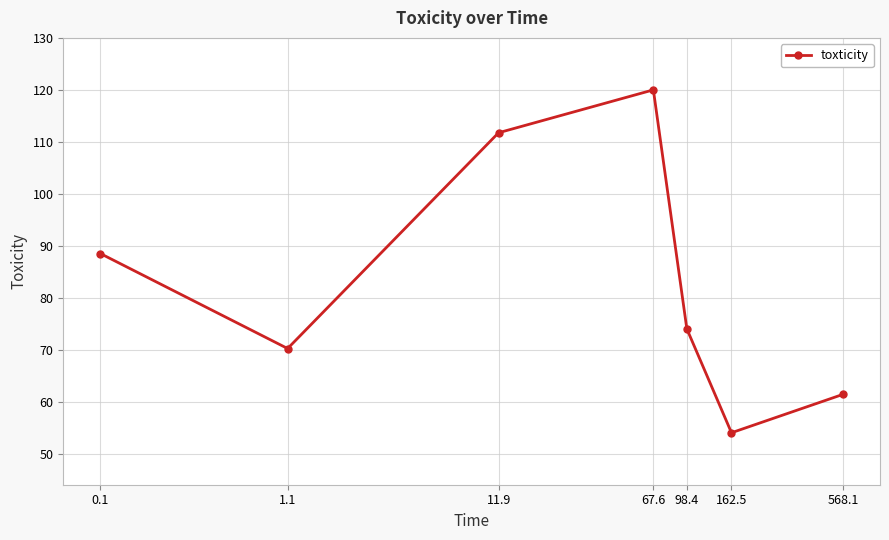

What is the maximum value shown in the chart?

120.0